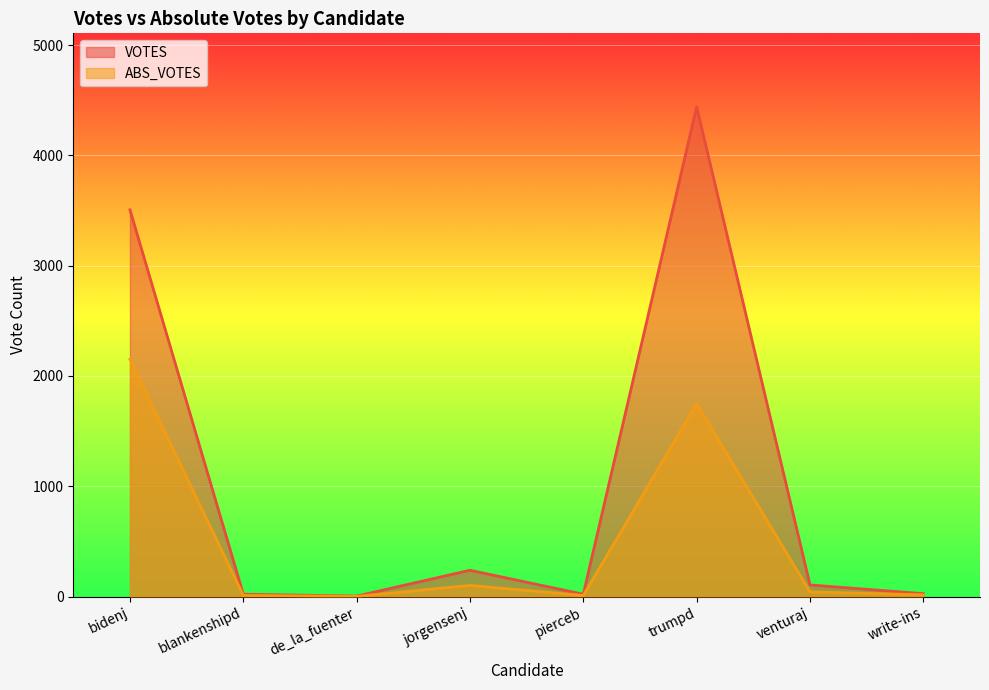

Reading left to right, what are all the values shown in this chart?

ABS_VOTES: 2152	10	1	101	9	1749	42	15
VOTES: 3506	21	4	238	21	4440	105	26